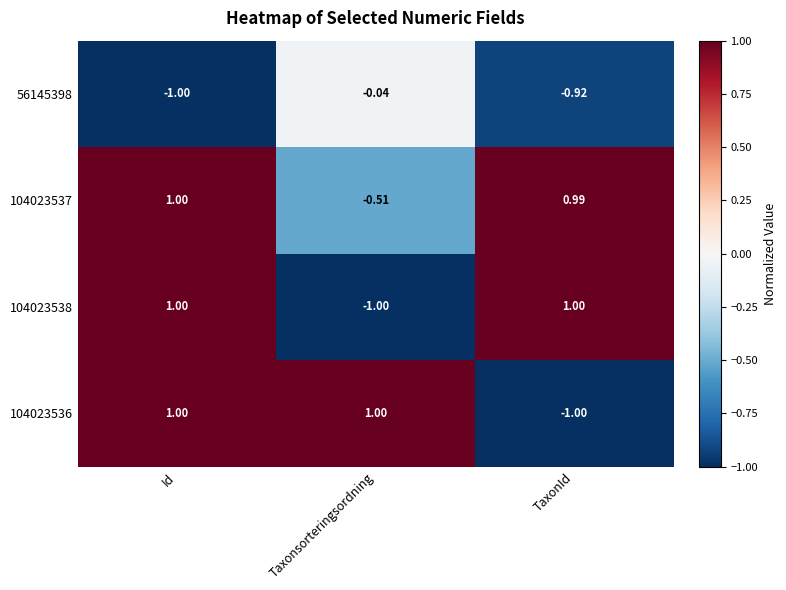

Count the number of data series in this chart.

4